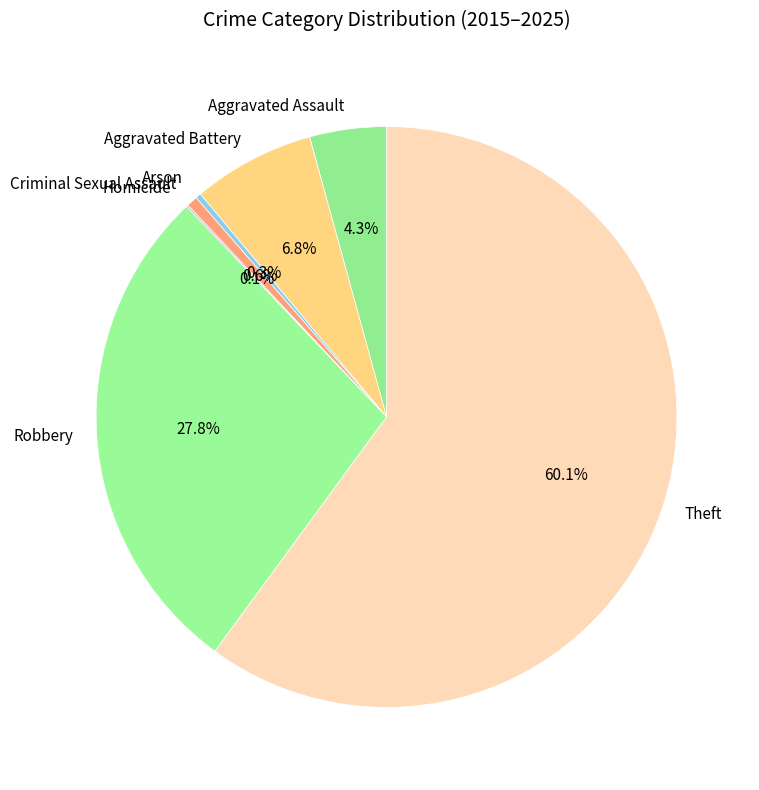

Which category has the biggest portion of the pie?

Theft